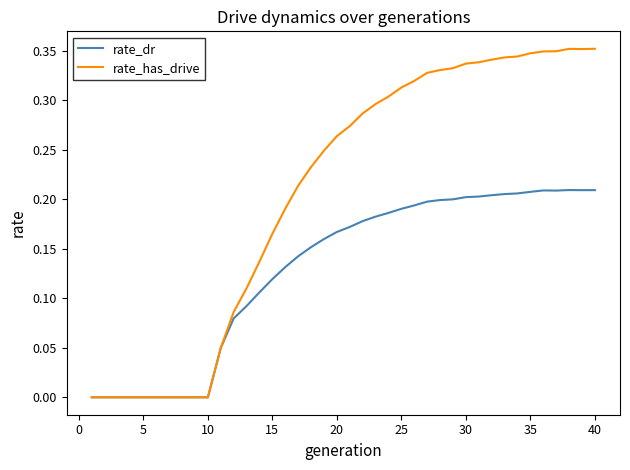

Rank the series by their maximum value, from highest to lowest.

rate_has_drive, rate_dr